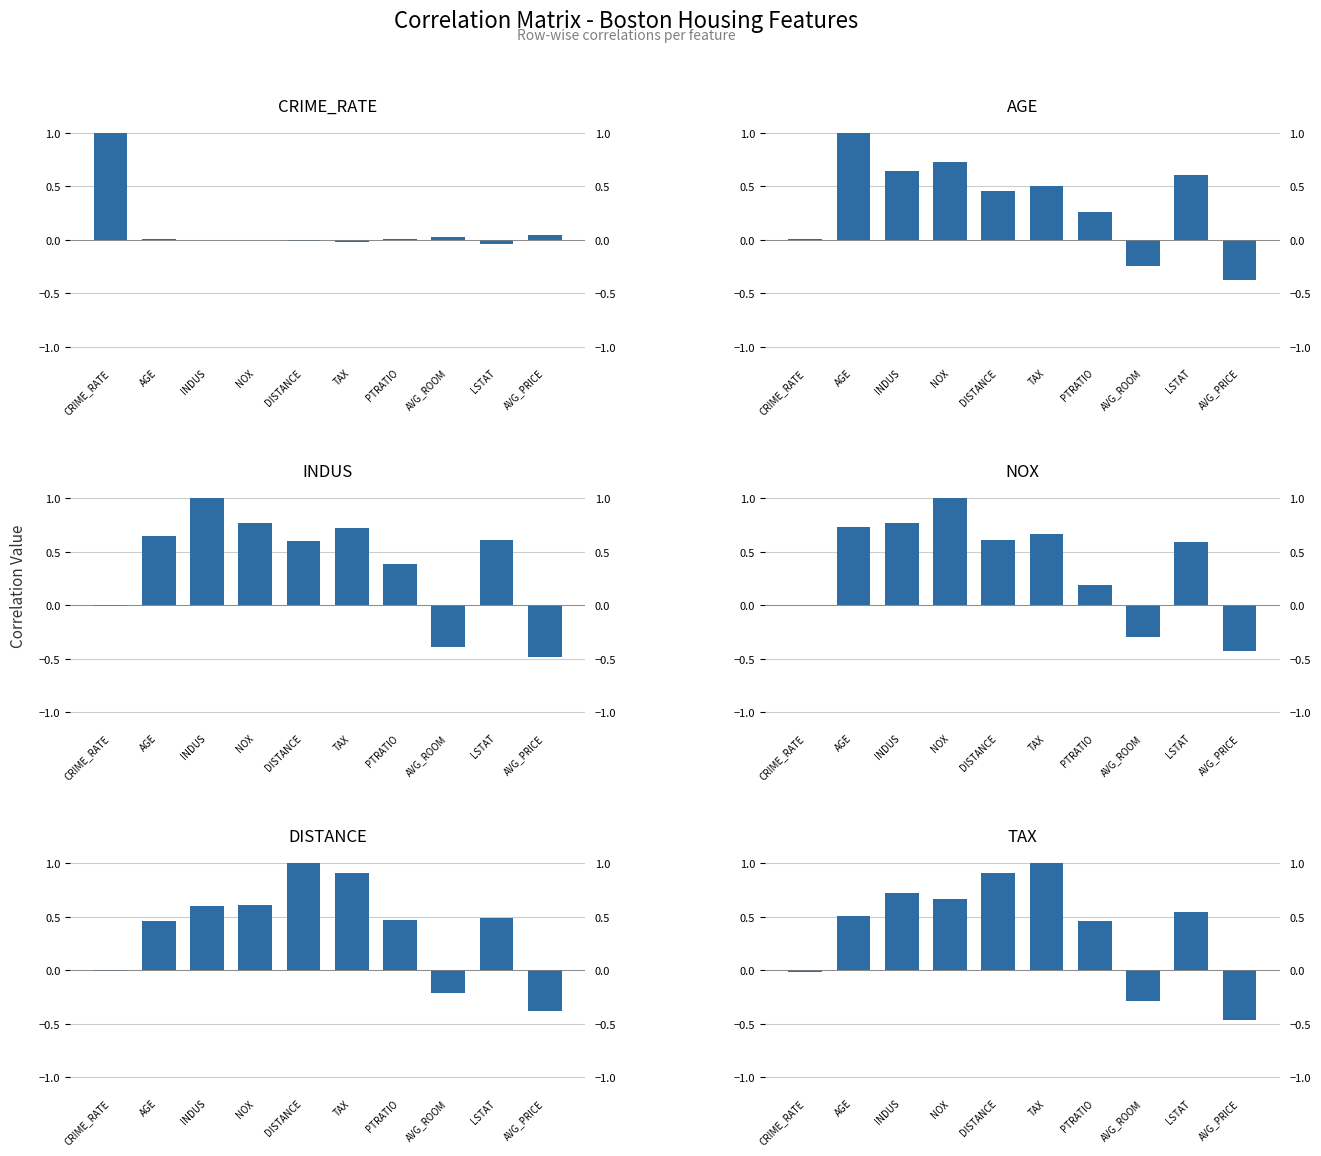

At NOX, list the series in order from largest to smallest.

NOX, INDUS, AGE, TAX, DISTANCE, CRIME_RATE